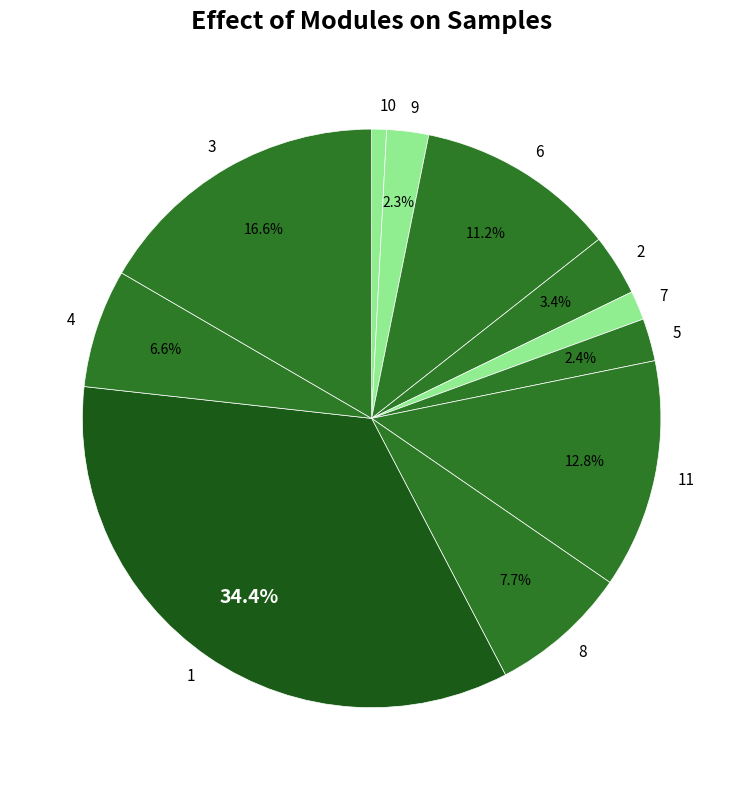

Which slice is the smallest?

10